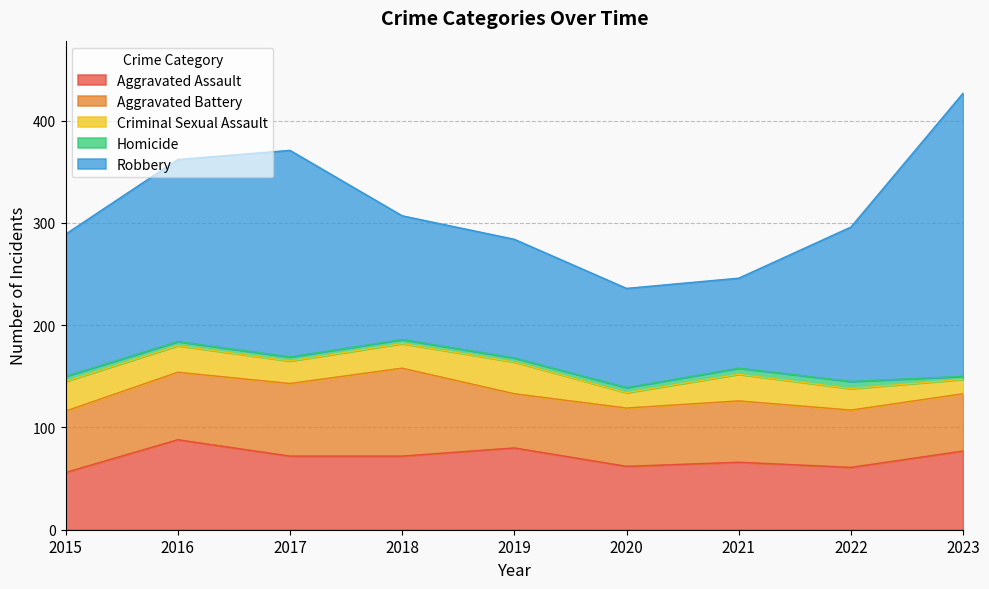

True or false: Aggravated Battery and Criminal Sexual Assault cross at least once.

False